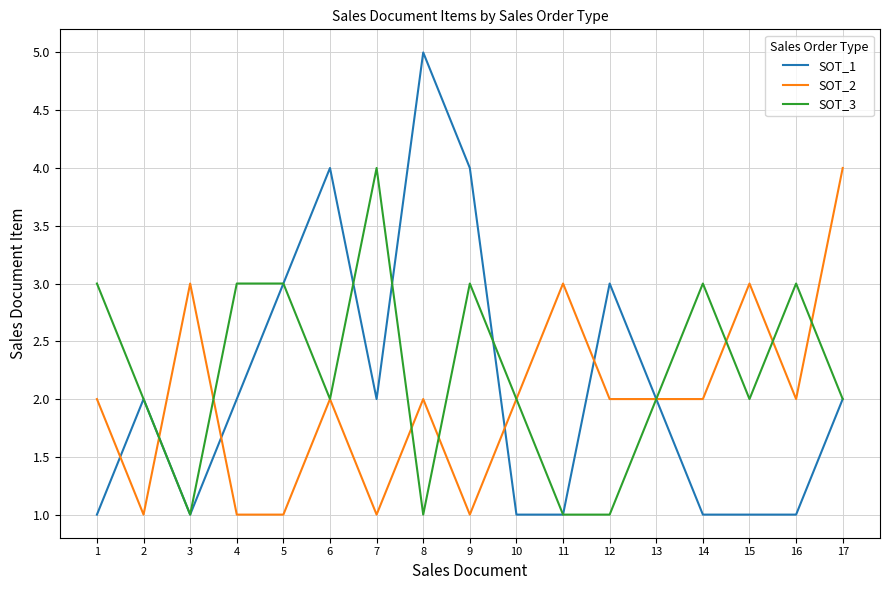

What are all the series names shown in the legend?

SOT_1, SOT_2, SOT_3